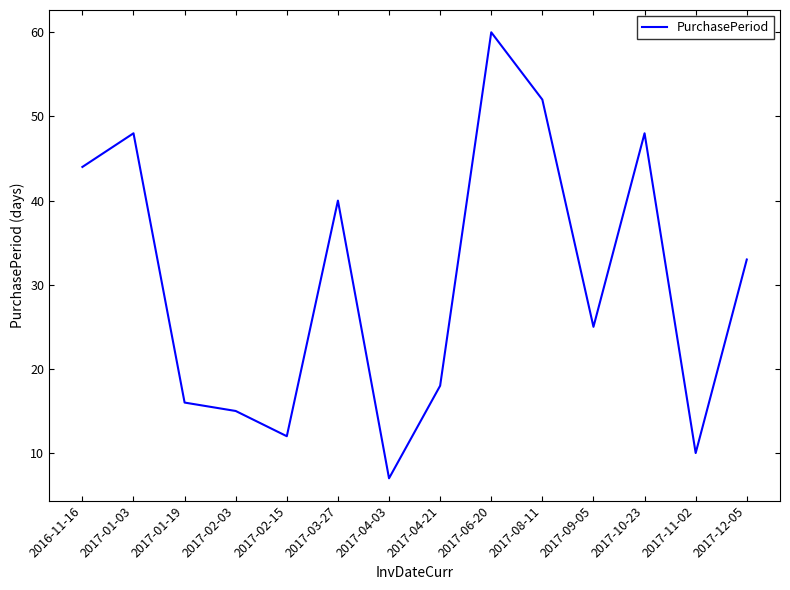

What is the sum of all values?

428